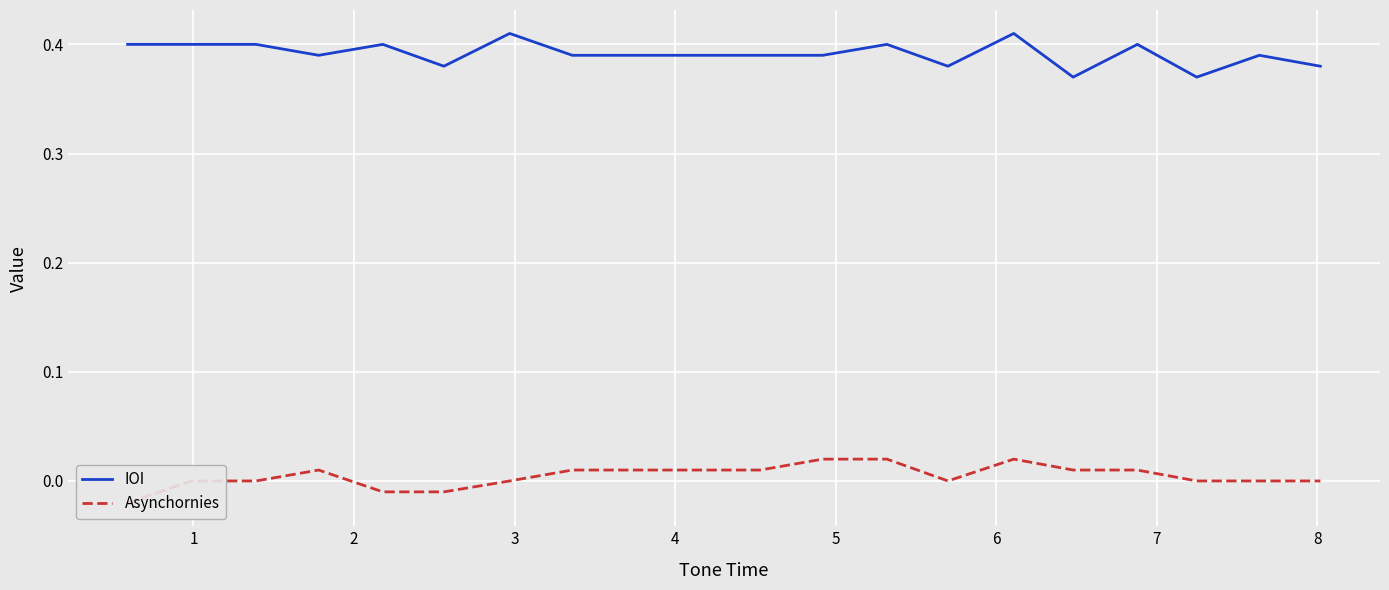

List the series in order of their overall mean, lowest first.

Asynchornies, IOI